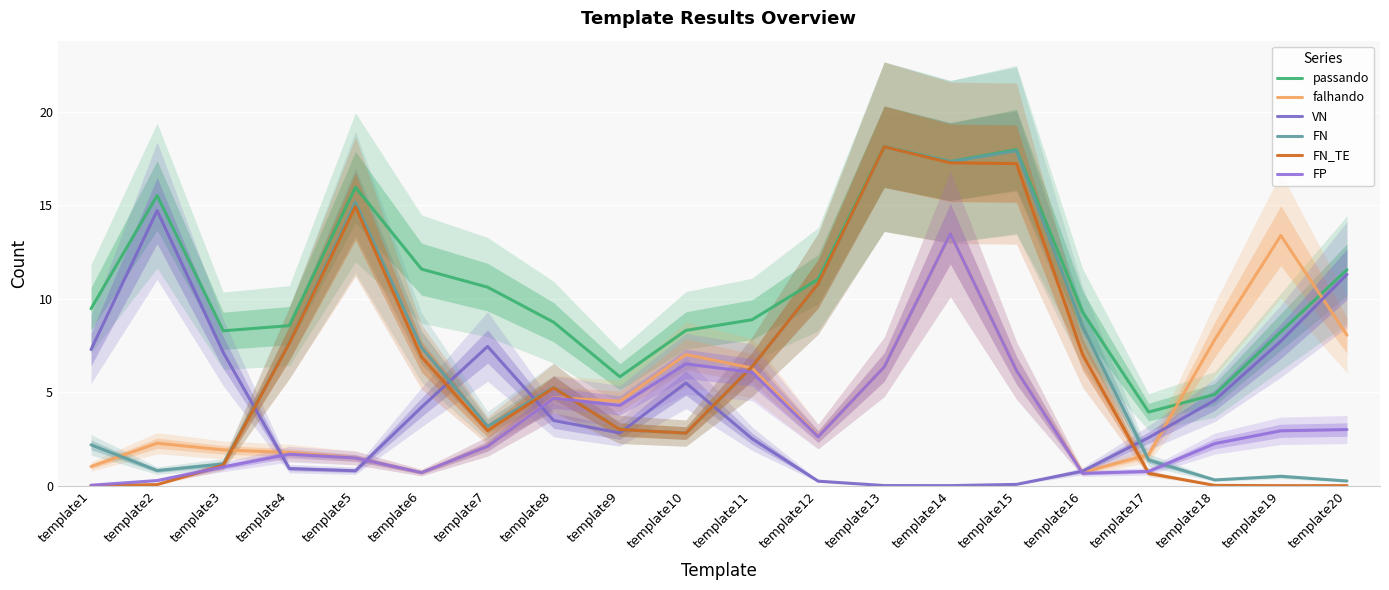

True or false: passando has a value of 3.9 at template17.

True